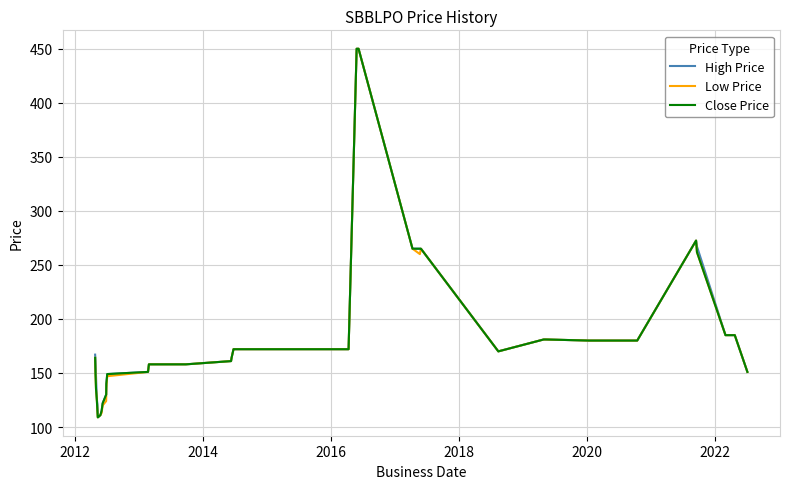

What is the smallest value displayed?

109.0